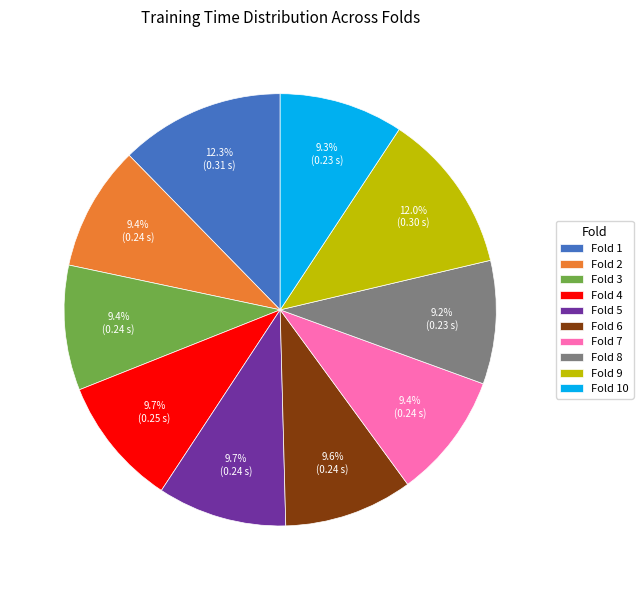

To the nearest percent, what percentage of the pie is Fold 9?

12%